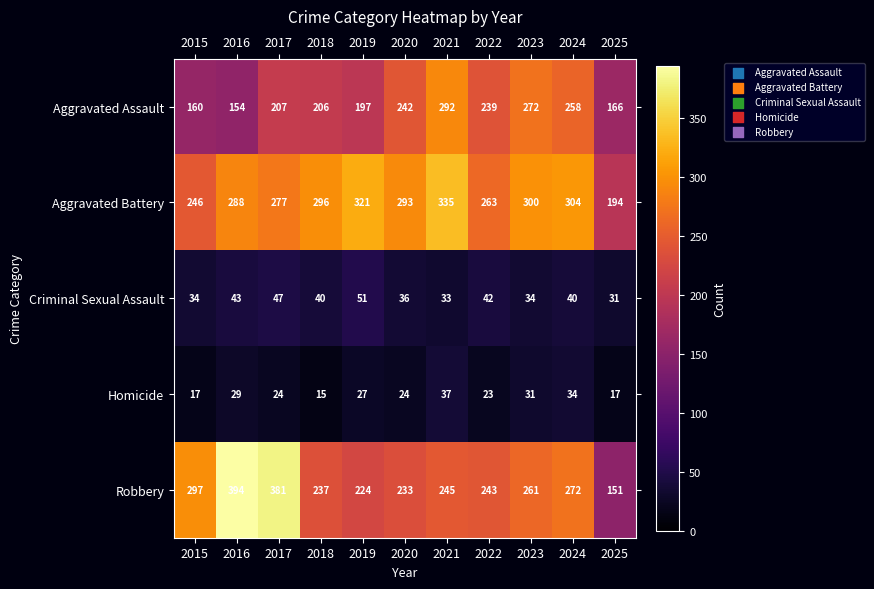

The value of Aggravated Assault at 2019 is 325. True or false?

False